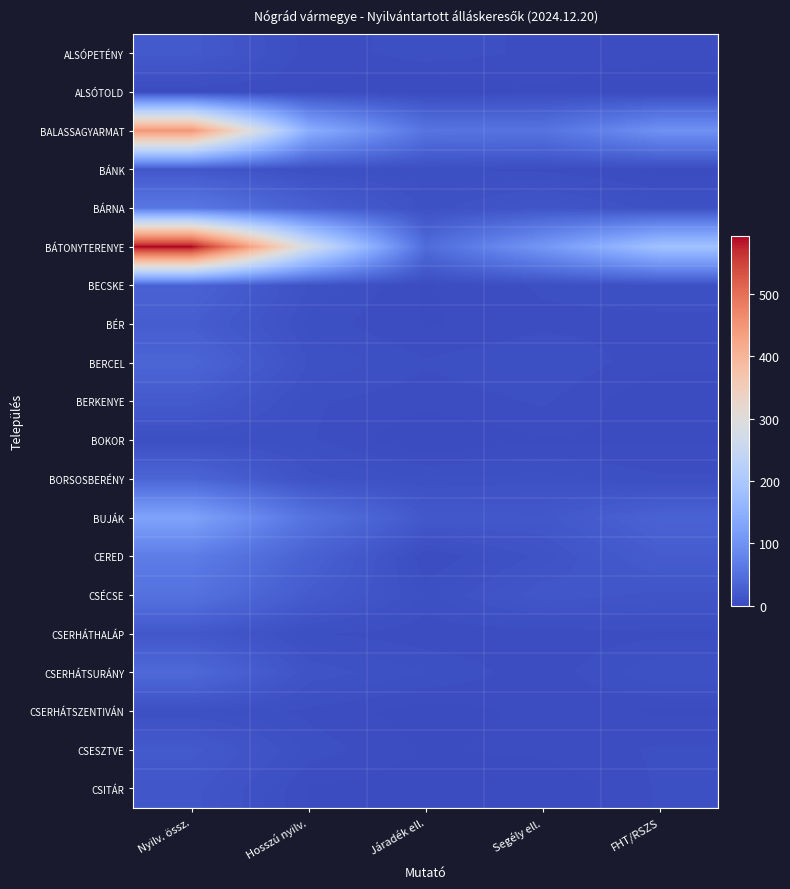

Which series has the largest total across all categories?

BÁTONYTERENYE